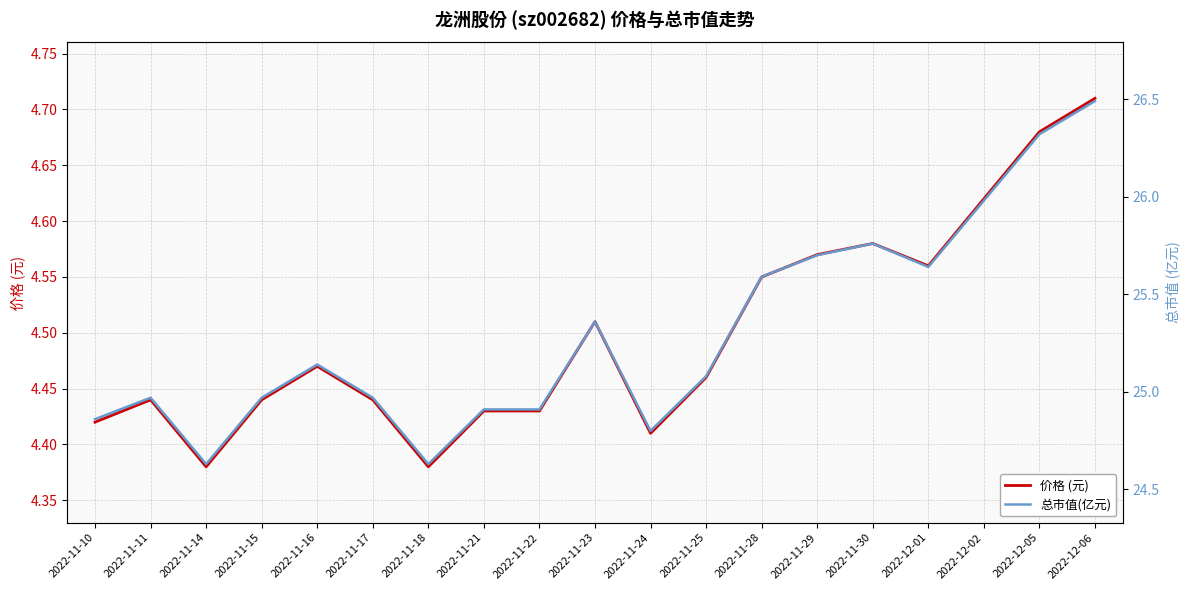

What is the label of the 4th point from the left?

2022-11-15